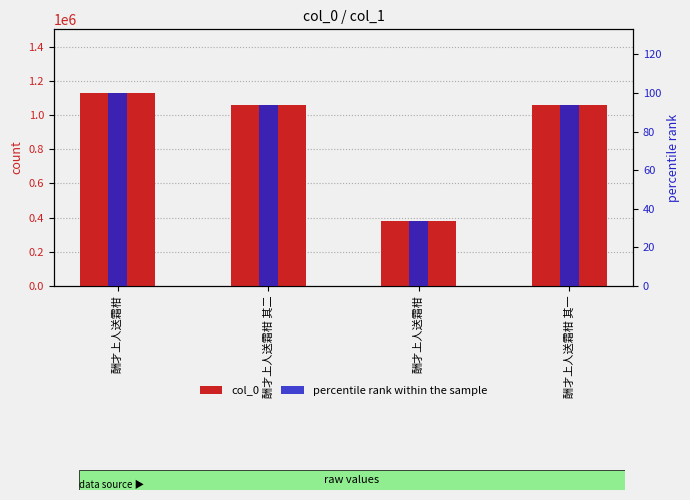

The value of col_0 at 酬才上人送霜柑 其二 is 1061473.0. True or false?

True